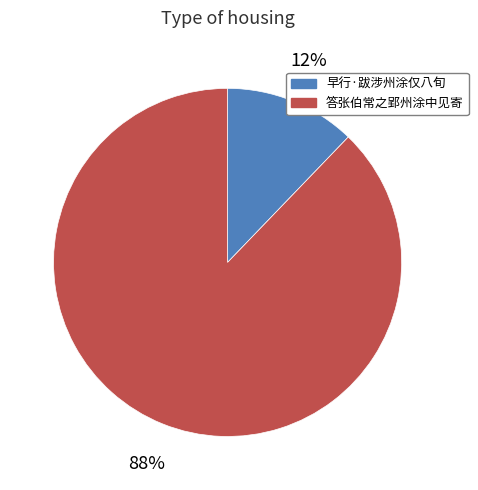

Which has a higher value, 早行·跋涉州涂仅八旬 or 答张伯常之郢州涂中见寄?

答张伯常之郢州涂中见寄